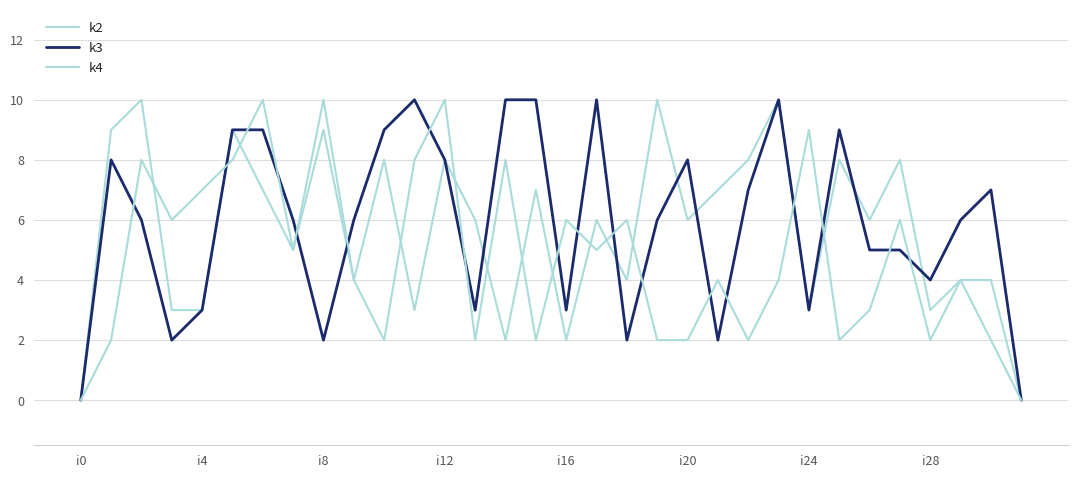

What is the label of the 1st point from the left?

i0